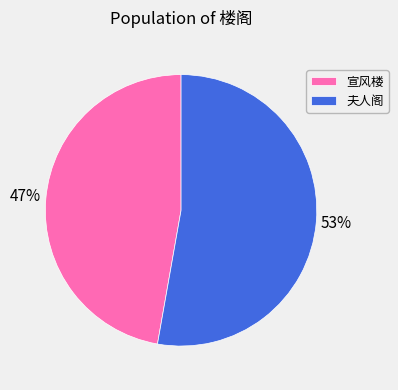

Between 宣风楼 and 夫人阁, which is larger?

夫人阁